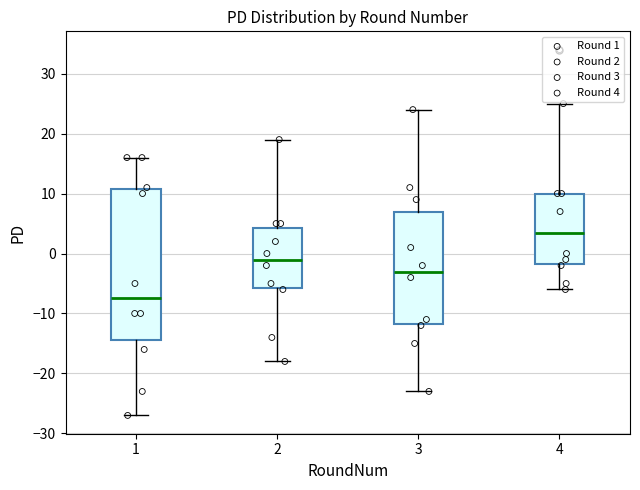

Which box's median line is the lowest?

1